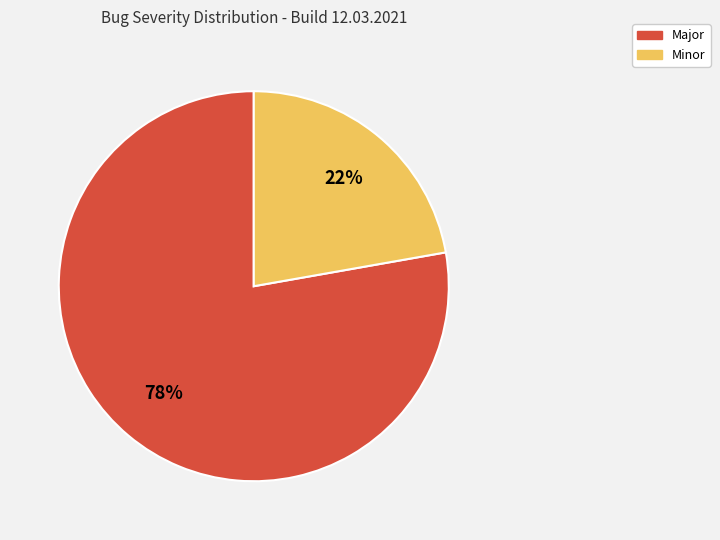

Count the number of slices in the pie.

2